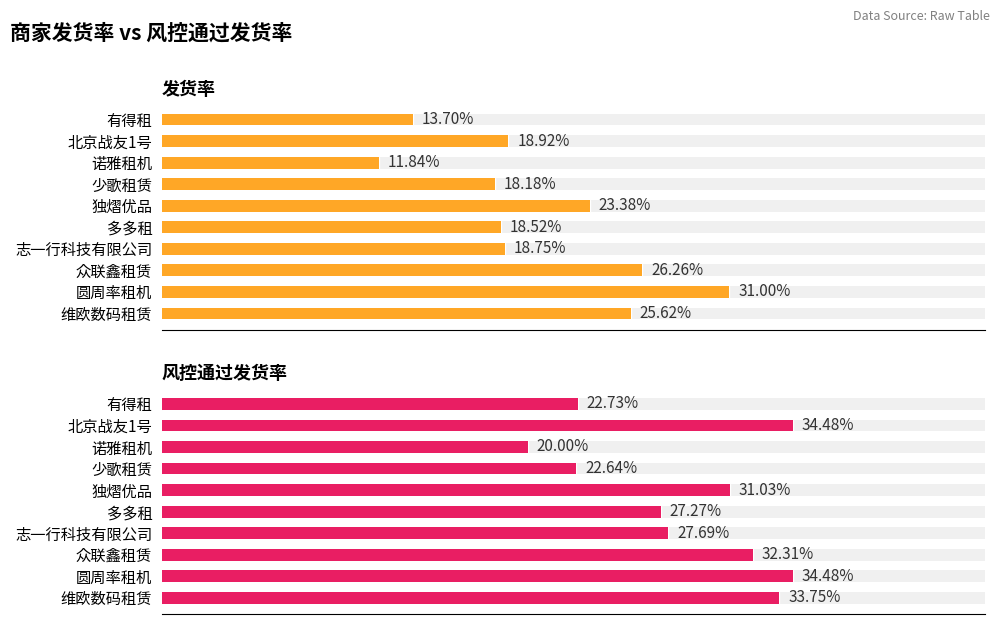

What is the smallest value displayed?

0.1